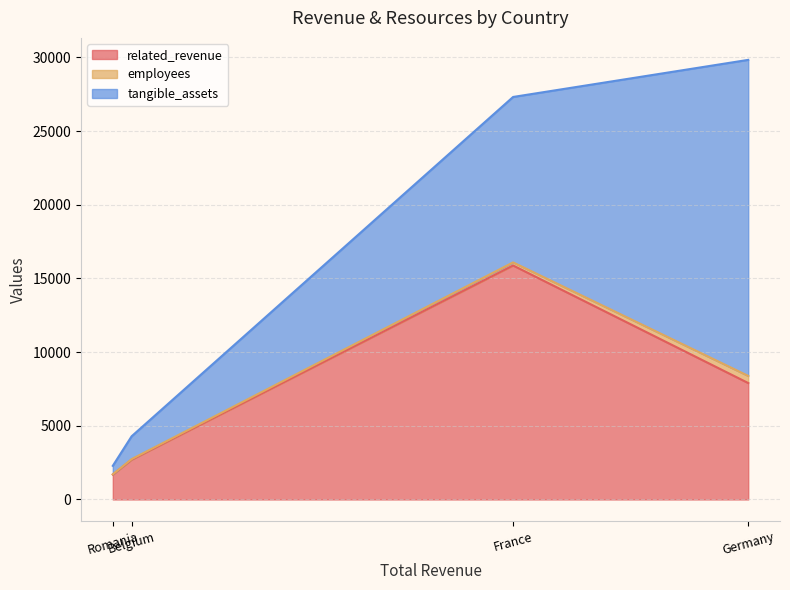

True or false: related_revenue and tangible_assets intersect in this chart.

True